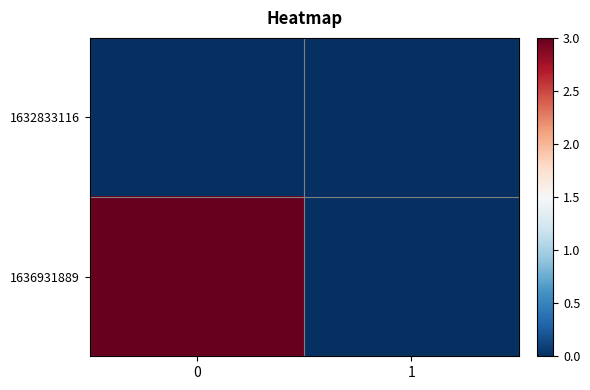

Reading left to right, transcribe all the data shown in this chart.

1632833116: 0=0	1=0
1636931889: 0=3	1=0